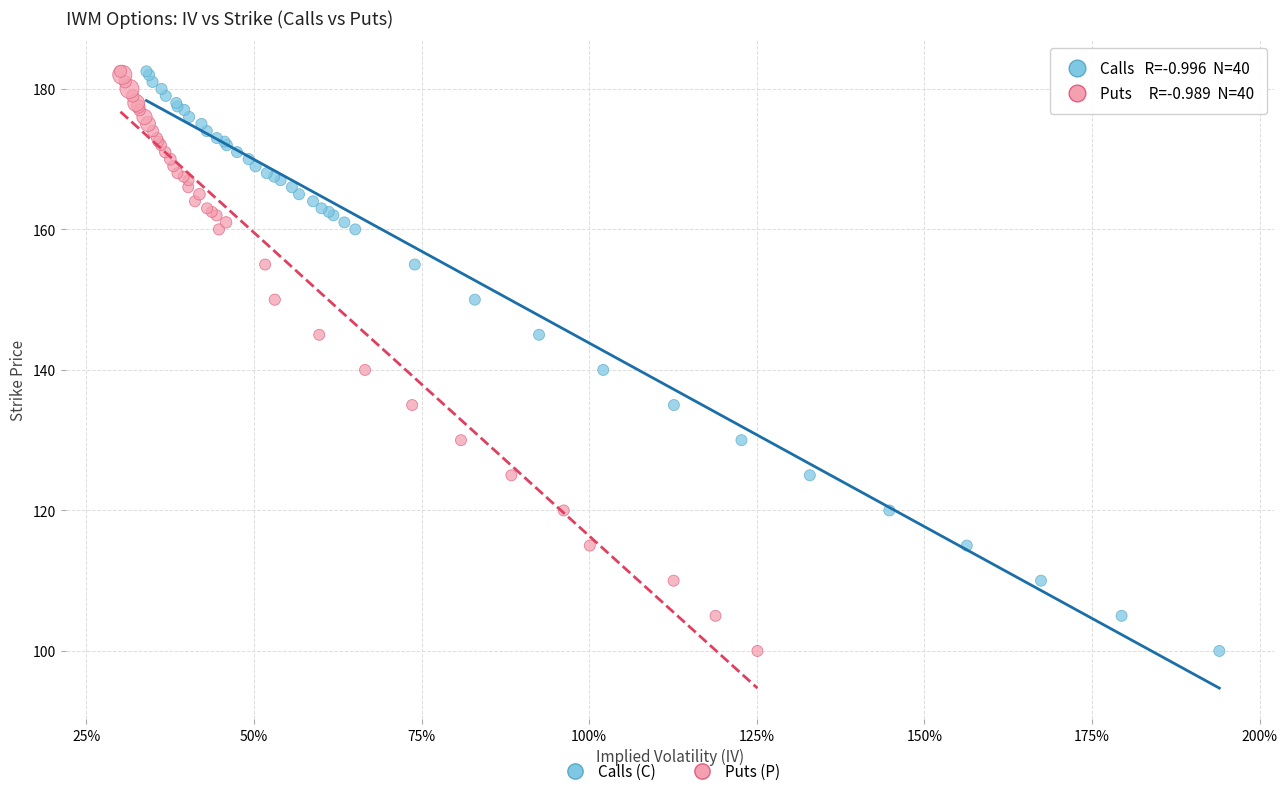

What are all the series names shown in the legend?

Calls (C), Puts (P)